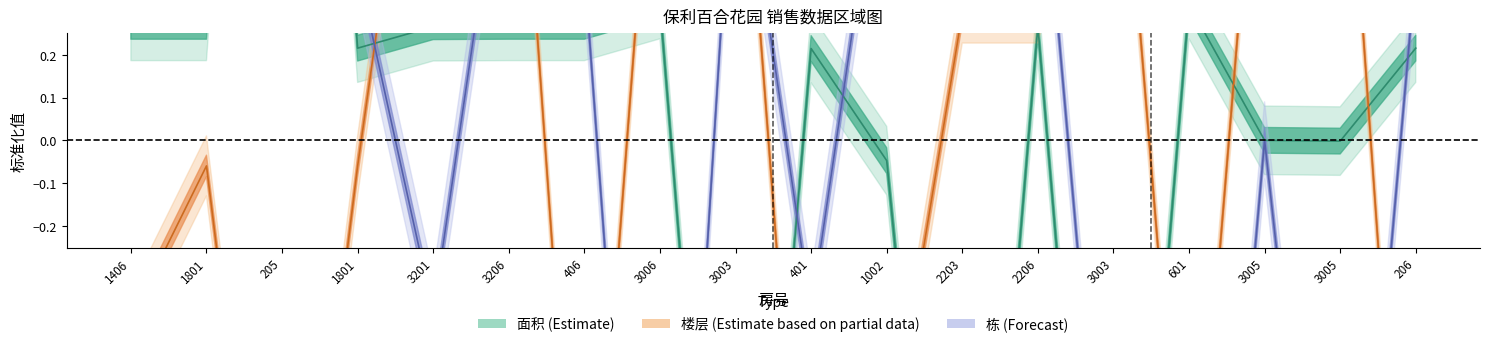

At which category is the sum across all series the highest?

3206